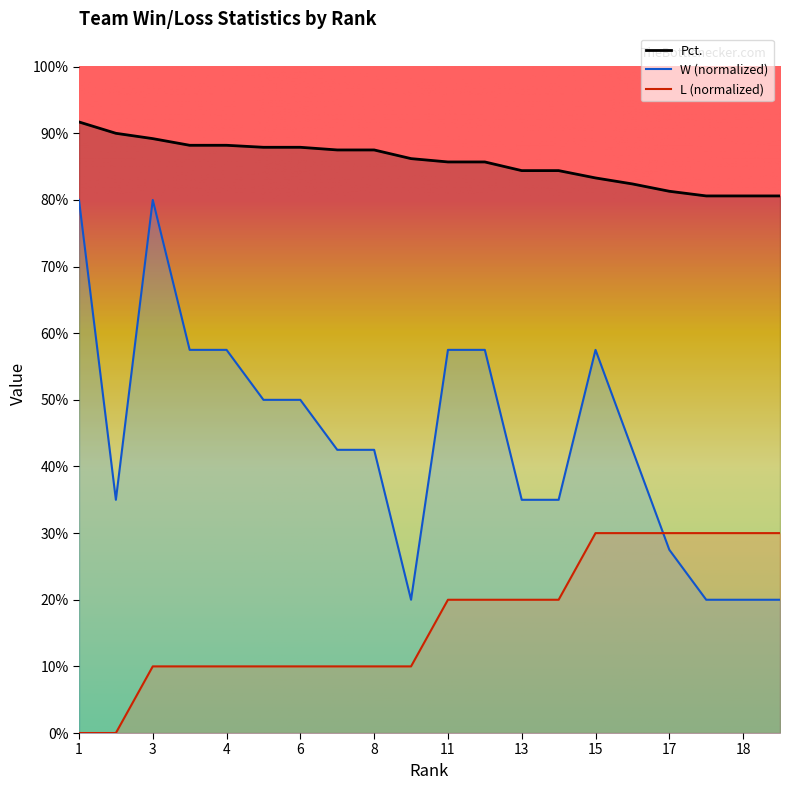

True or false: Pct. and W cross at least once.

False